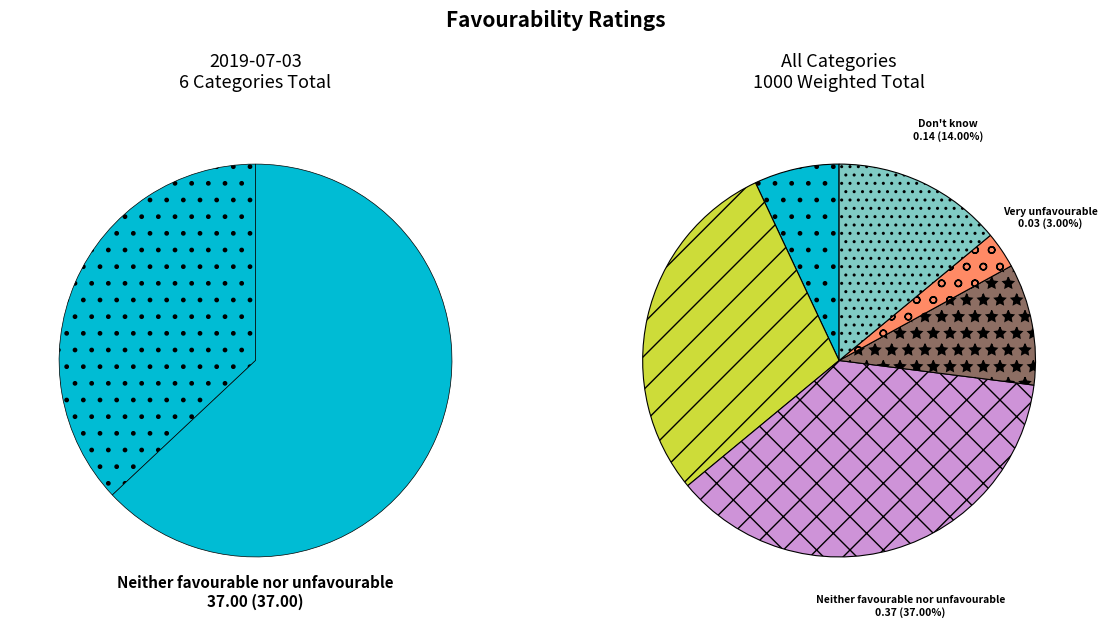

What percentage is the values_2019_07_03 slice, to the nearest percent?

7%